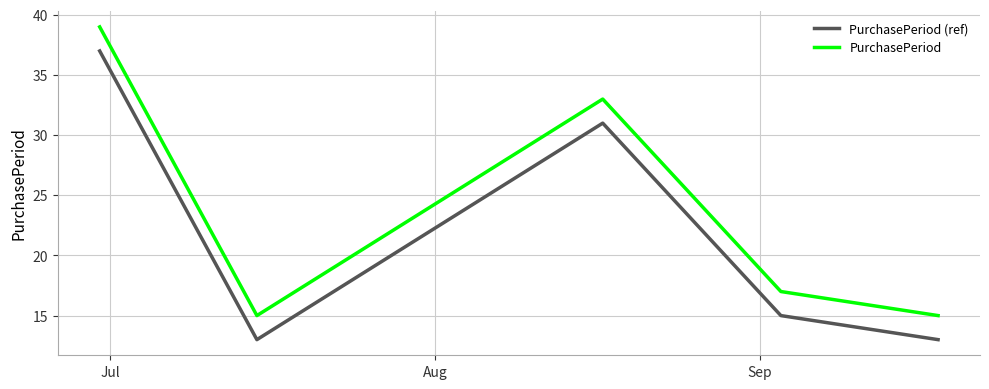

What is the difference between the maximum and minimum values in the PurchasePeriod (ref) series?

24